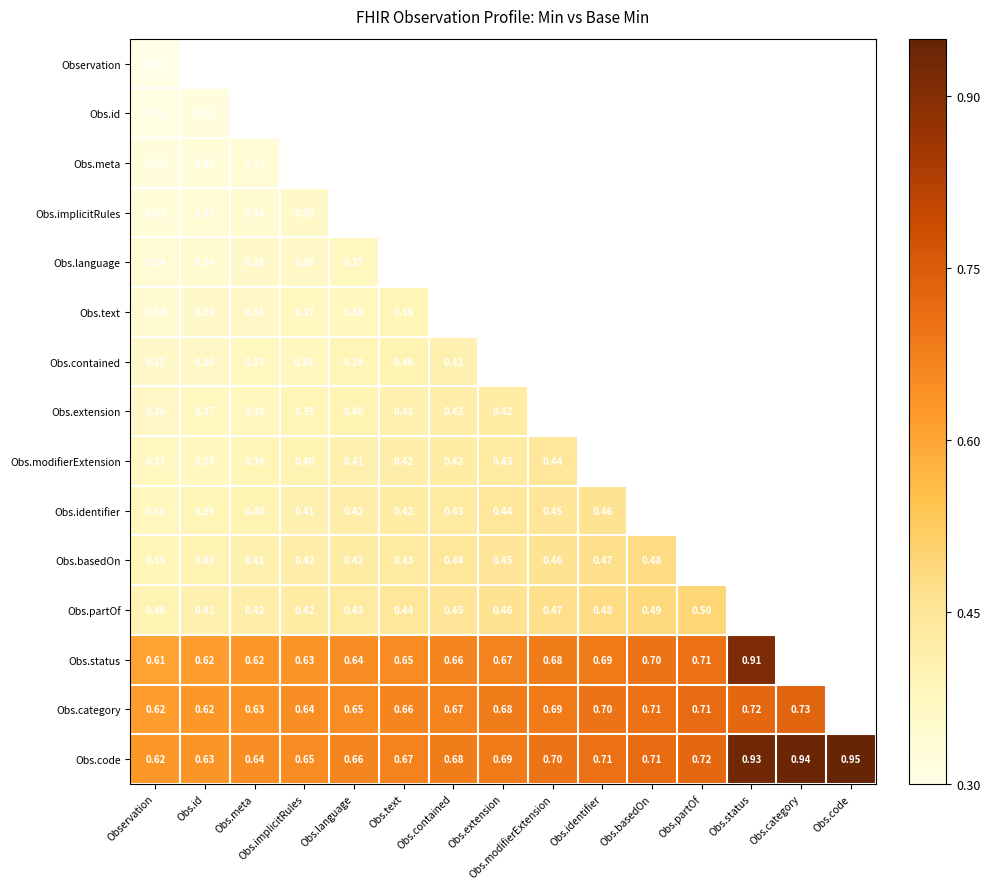

What is the minimum value shown in the chart?

0.3